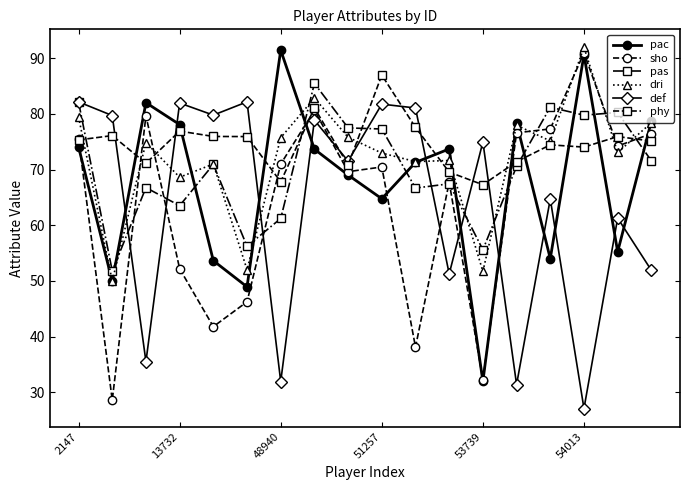

What is the maximum value shown in the chart?

92.0